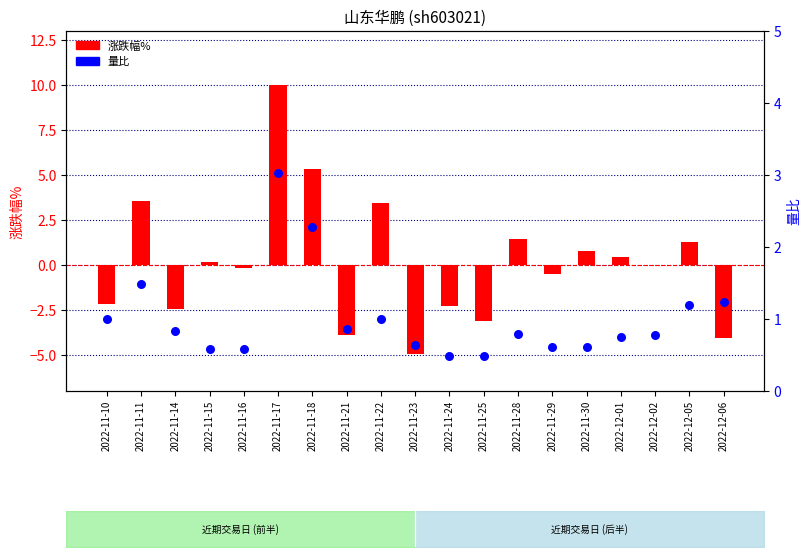

What are all the series names shown in the legend?

涨跌幅%, 量比